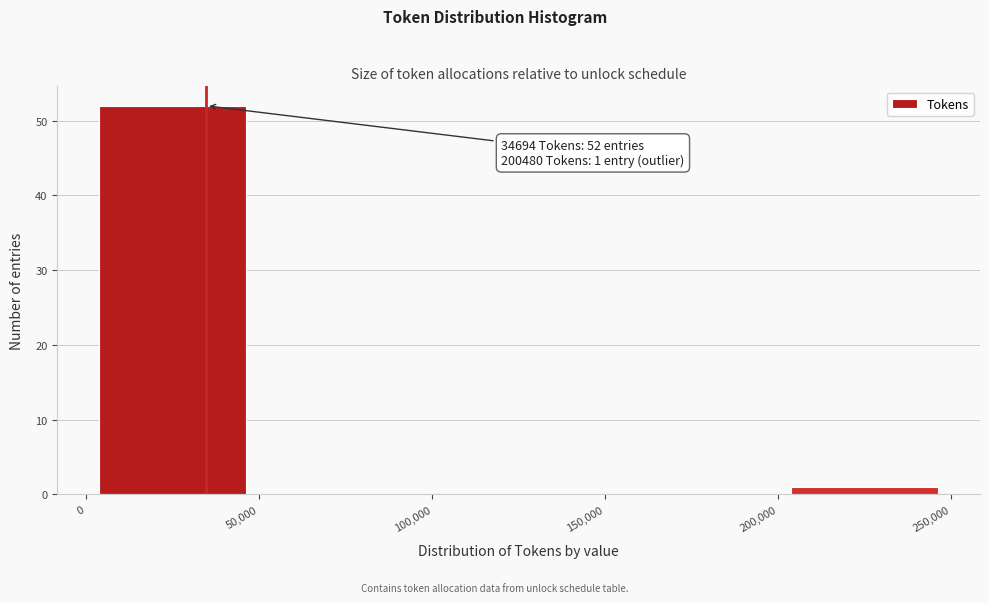

Which range on the x-axis has the tallest bar?

0 to 50,000